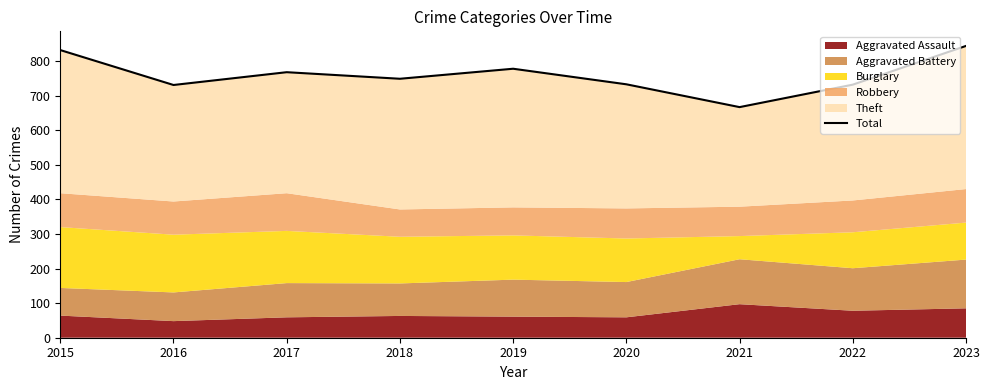

Which label corresponds to the smallest value in the chart?

2021